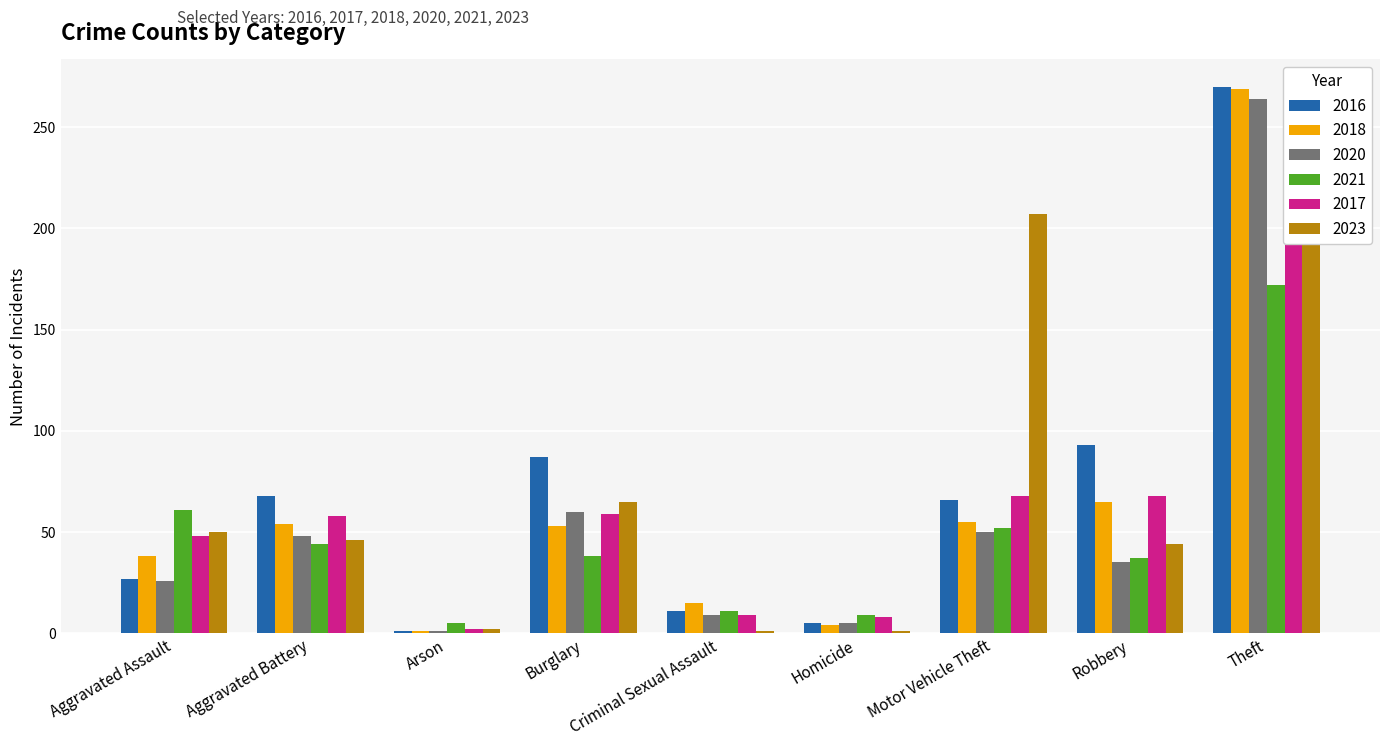

Is it true that 2020 equals 264 at Theft?

True